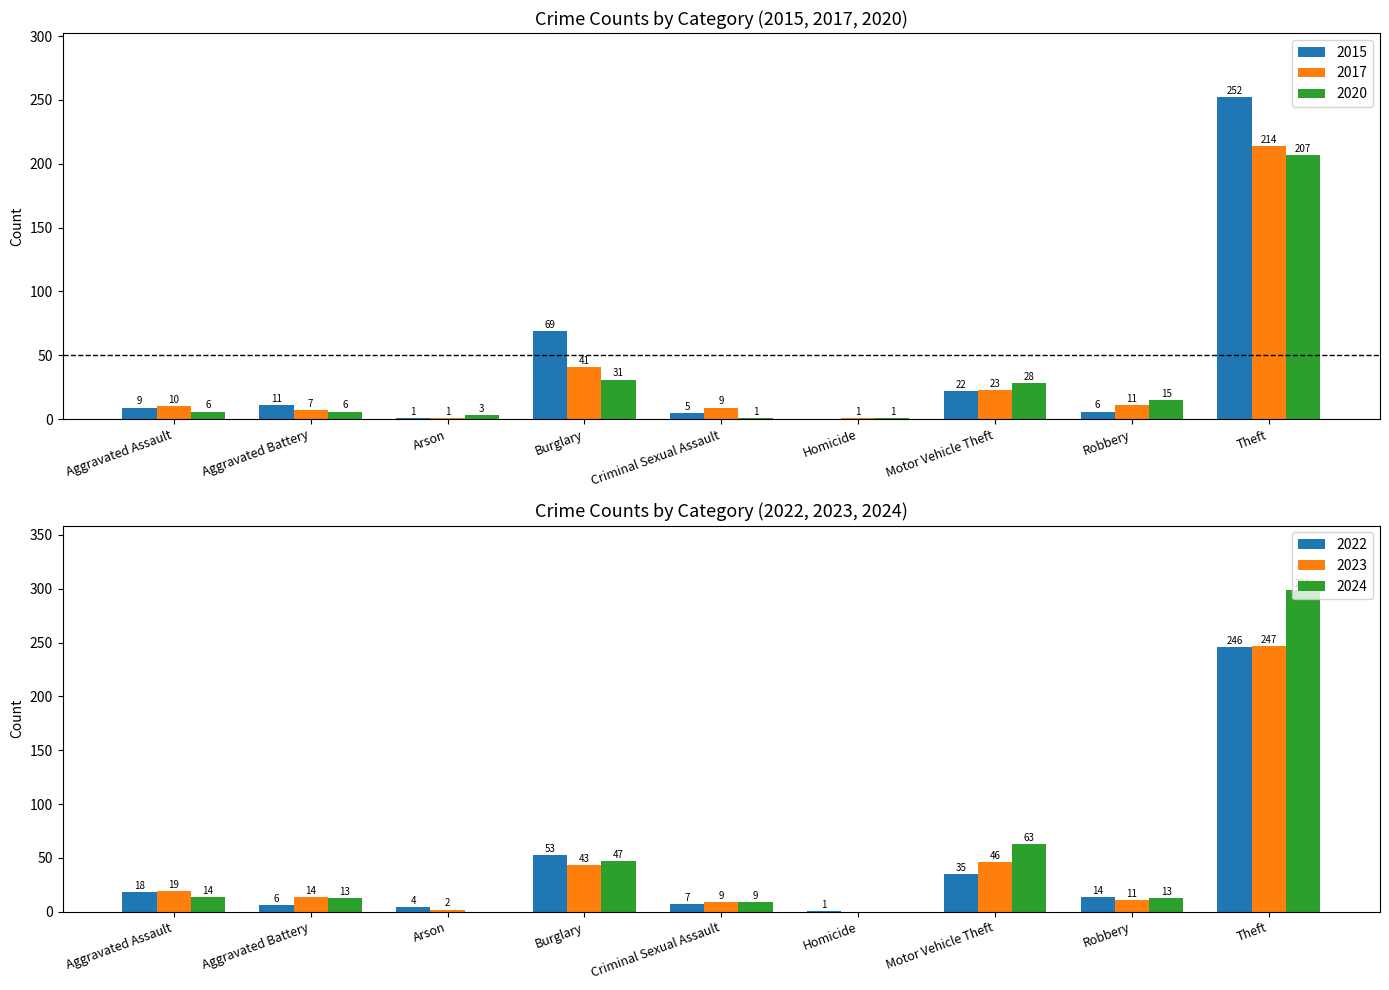

What is the value of the 2020 bar at the 3rd from the left?

3